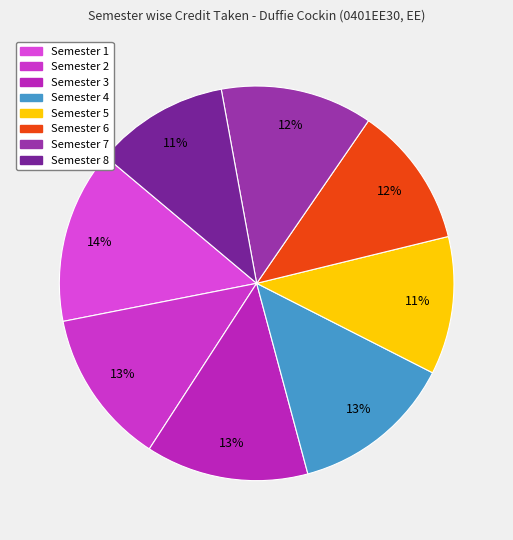

Which category has the biggest portion of the pie?

Semester 1